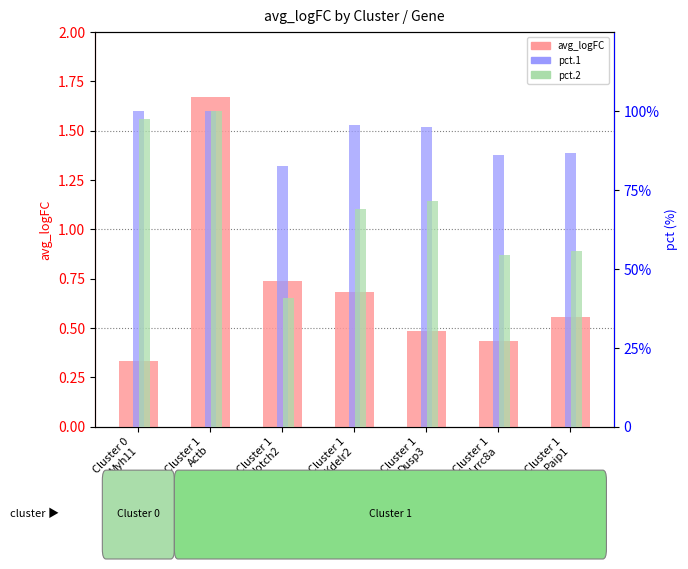

What is the greatest value displayed?

100.0